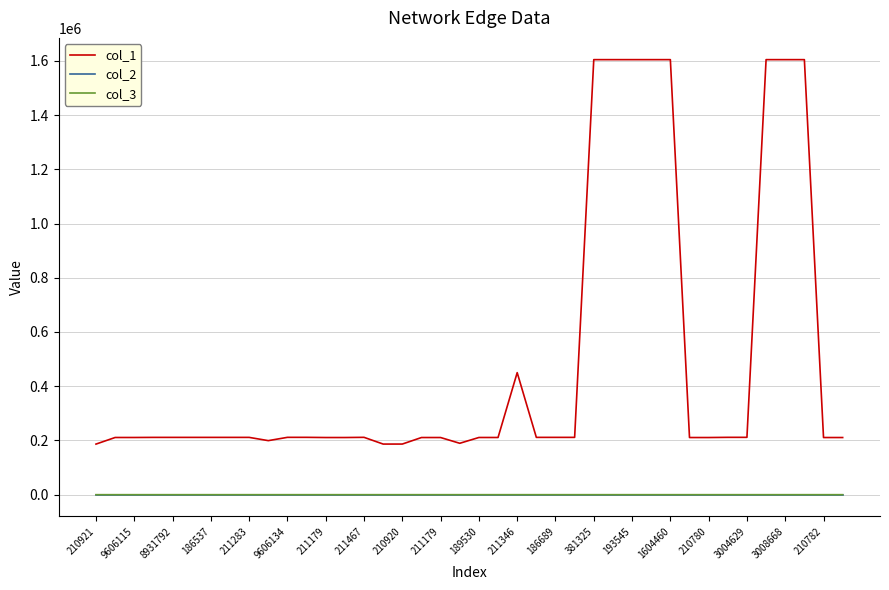

True or false: col_2 and col_1 intersect in this chart.

False